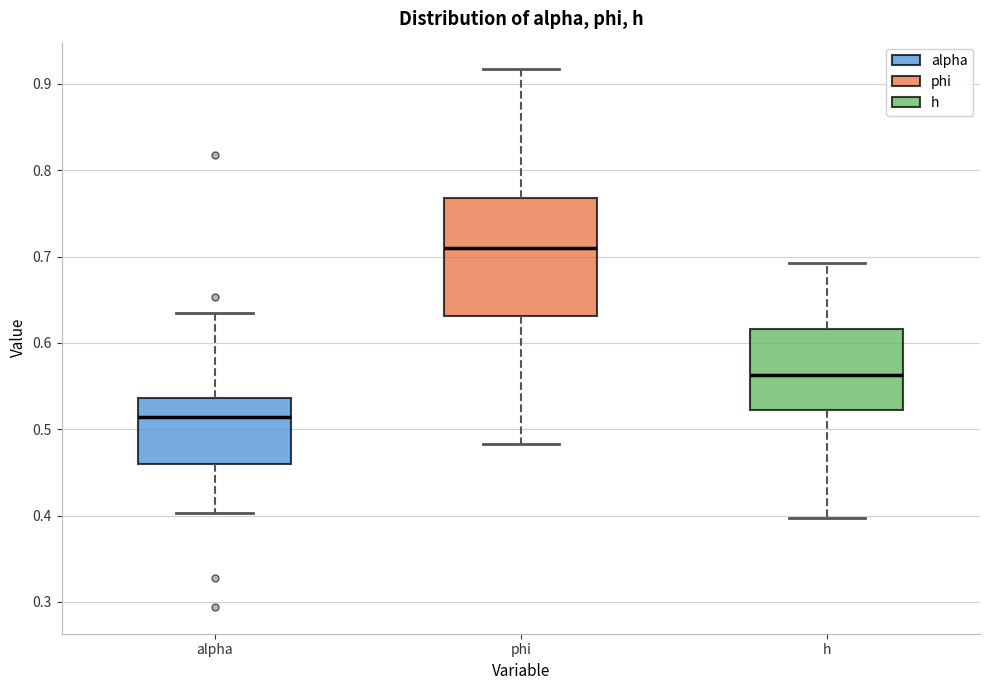

Which box is the tallest, from its lower edge to its upper edge?

phi